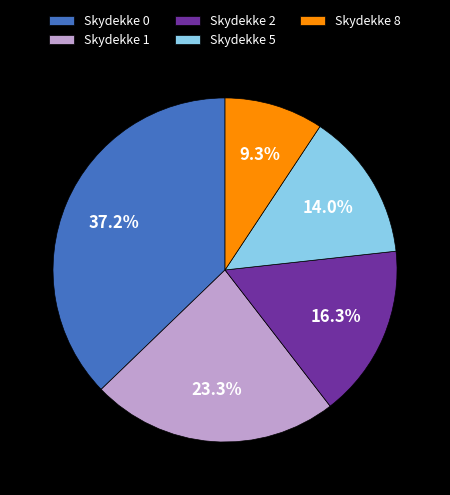

Which category has the smallest portion of the pie?

Skydekke 8